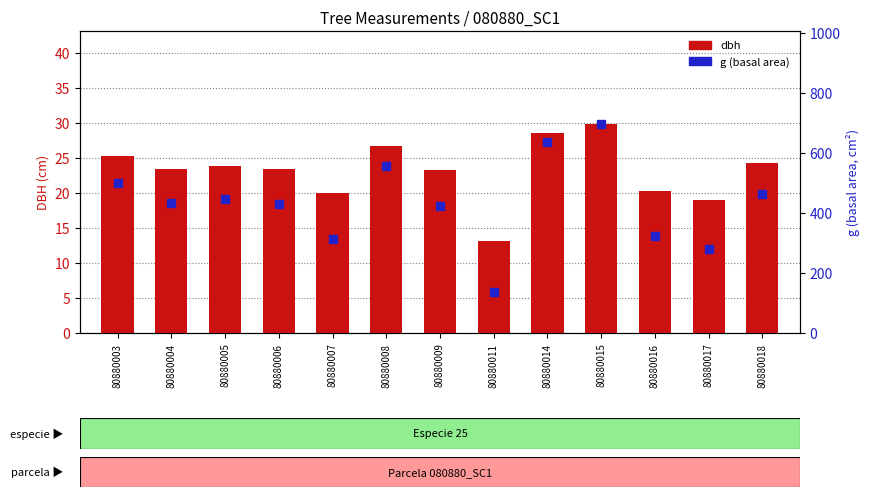

Which series reaches the minimum Y coordinate?

dbh